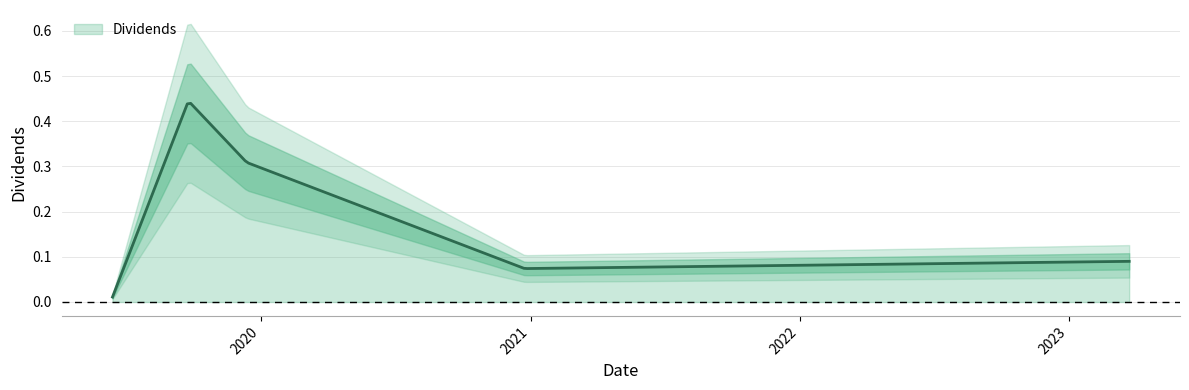

Reading right to left, transcribe all the data shown in this chart.

2023-03-24=0.1	2020-12-24=0.1	2019-12-13=0.3	2019-09-25=0.4	2019-06-14=0.0